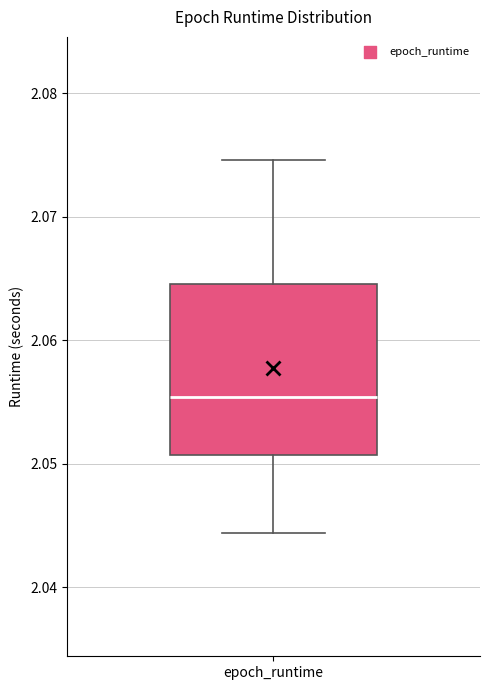

Transcribe this box plot: give where the median line is, the range the box spans, and where the two whiskers end, as read against the y-axis. The values are not printed on the chart, so give them approximately, as read against the axis.

median 2.055, box 2.051 to 2.065, whiskers 2.044 to 2.075